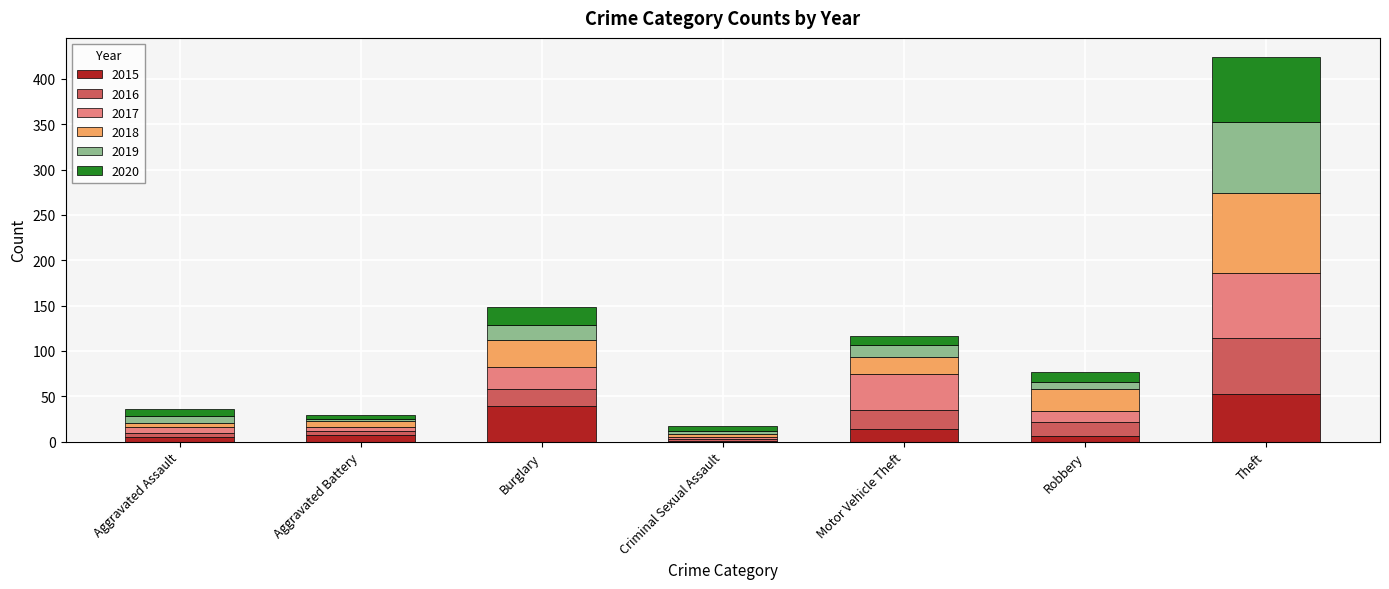

What is the sum of all 2015 values?

125